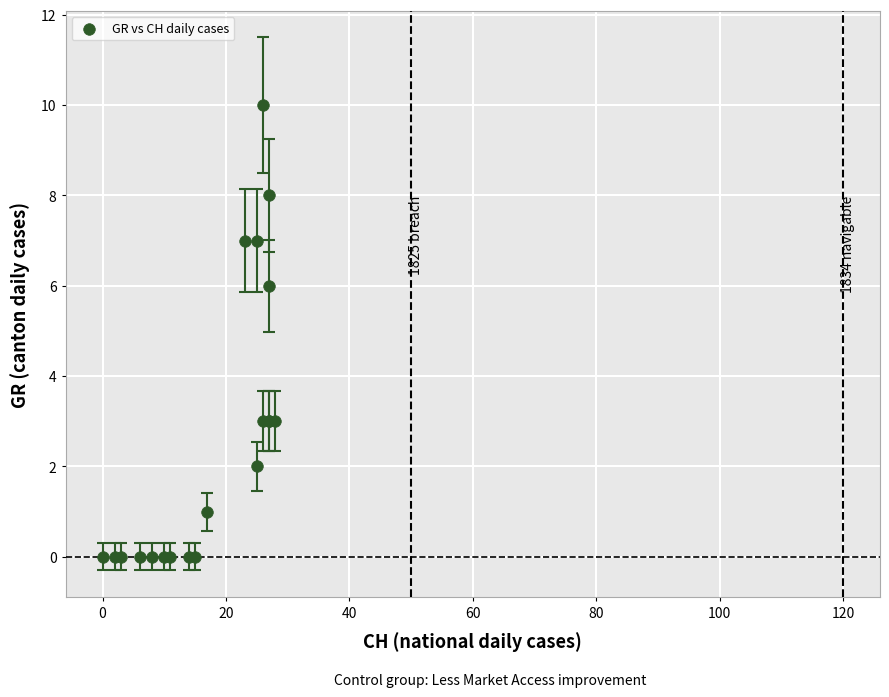

What Y value in the scatter plot is closest to 5?

6